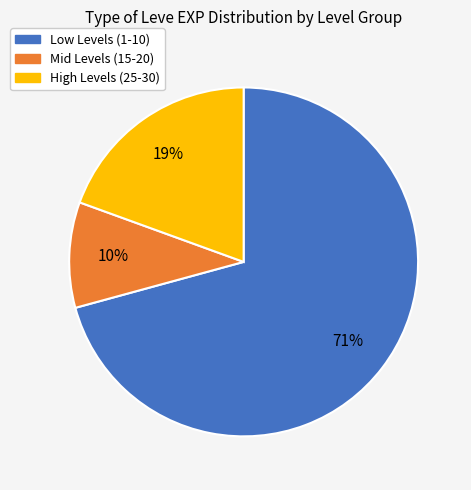

How many slices are in this pie chart?

3